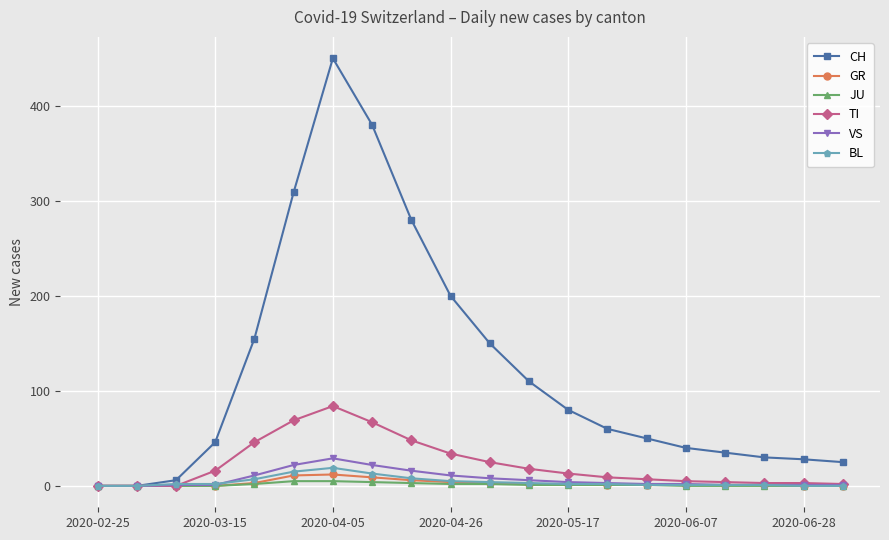

Which series has the largest total across all categories?

CH